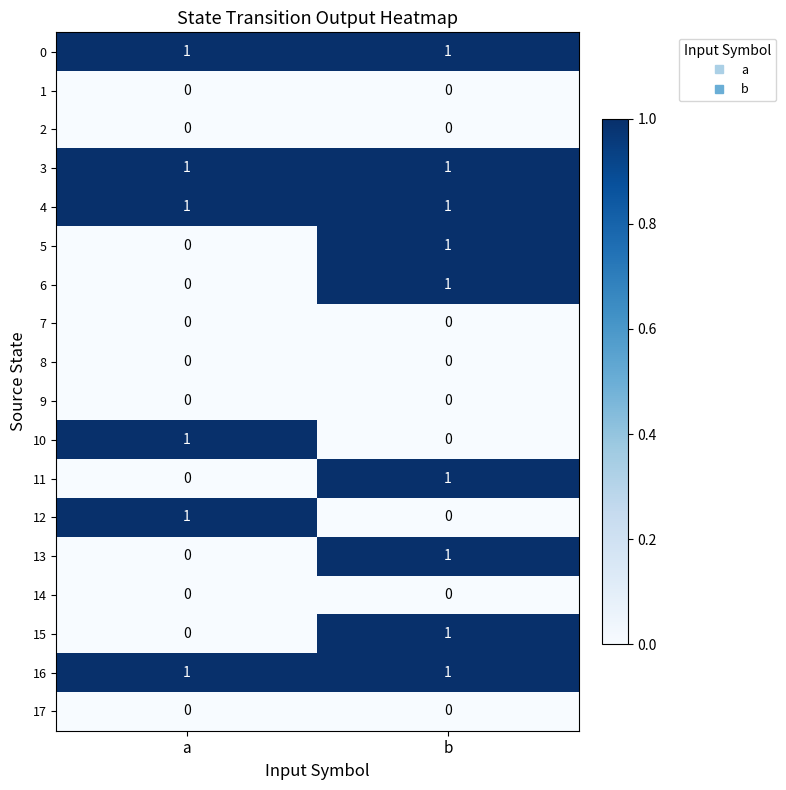

True or false: 16 has a value of 1 at b.

True